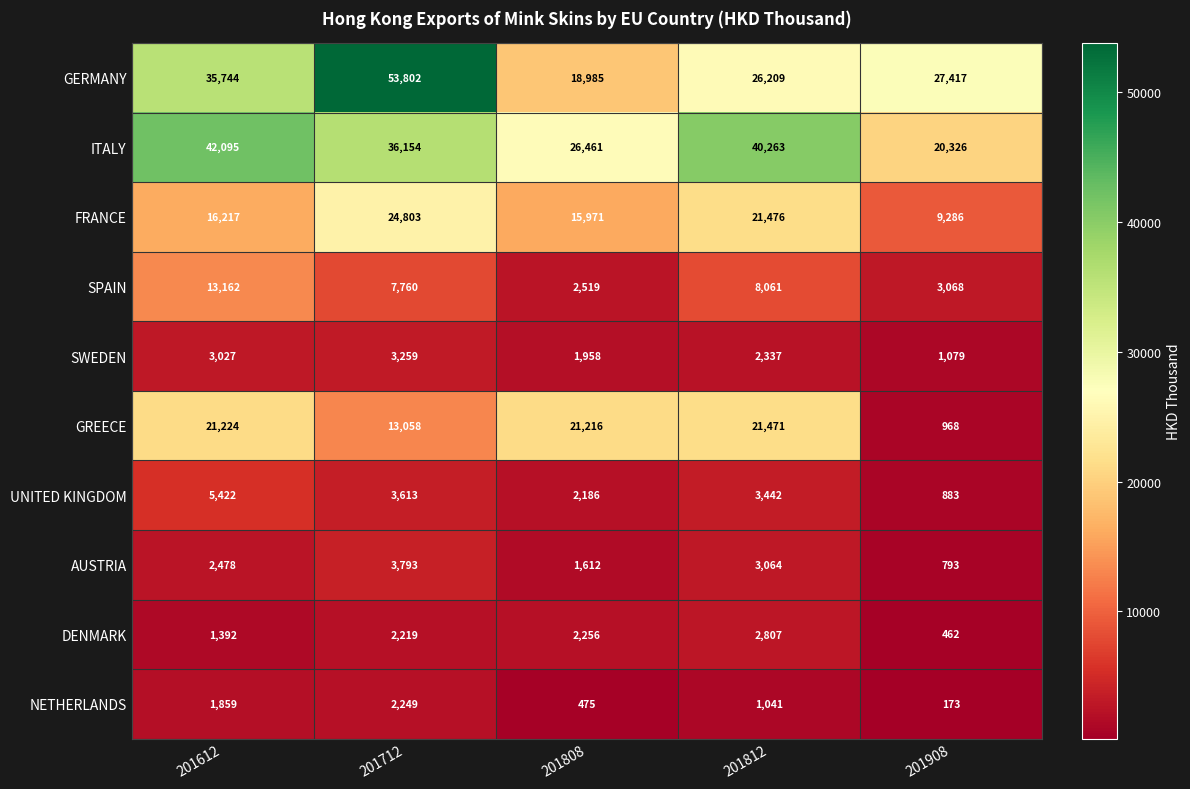

What is the difference between the GERMANY values at 201808 and 201812?

7224